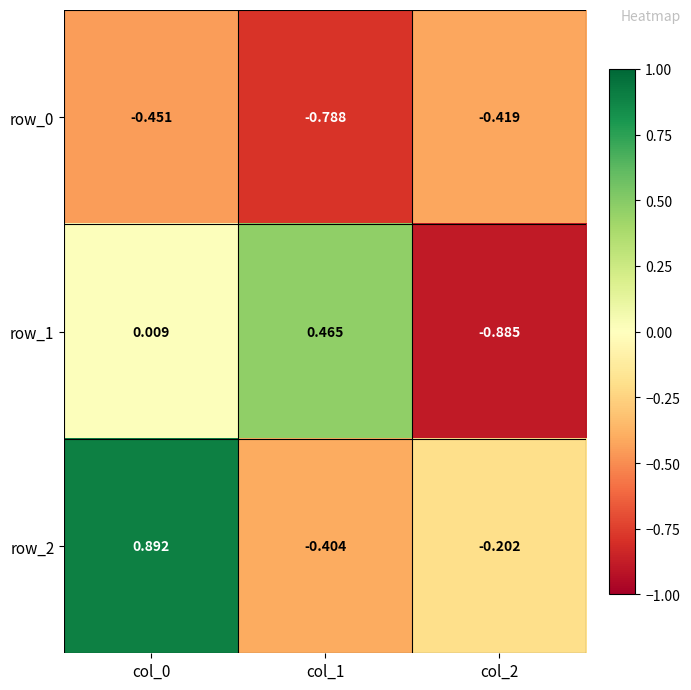

How many values in the row_2 series are below 0?

2